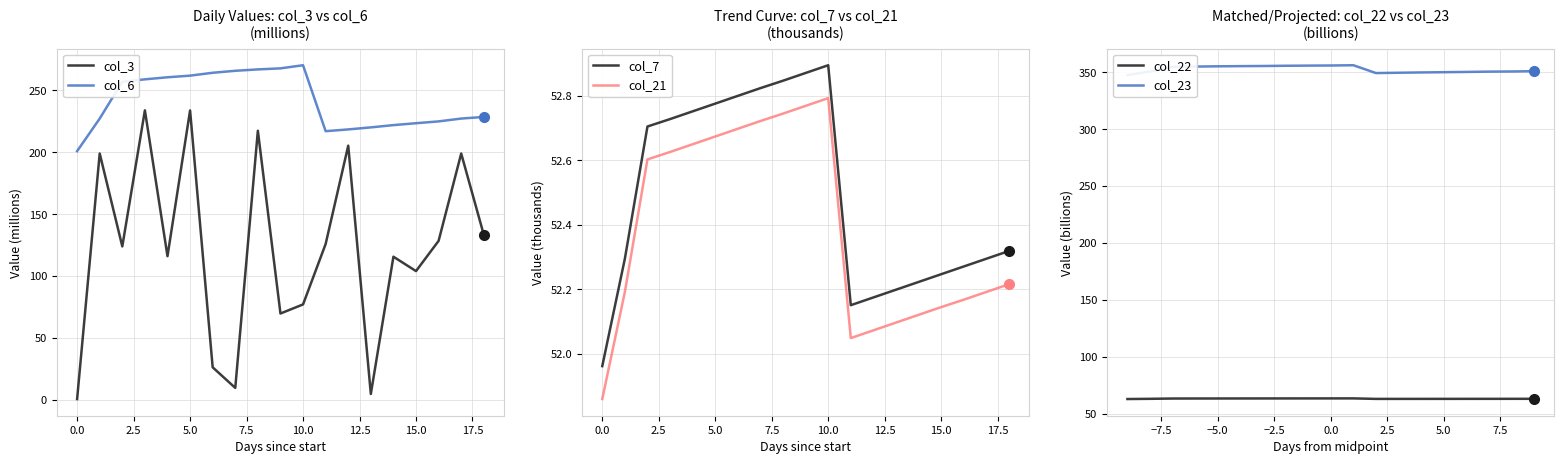

True or false: col_7 and col_21 cross at least once.

False